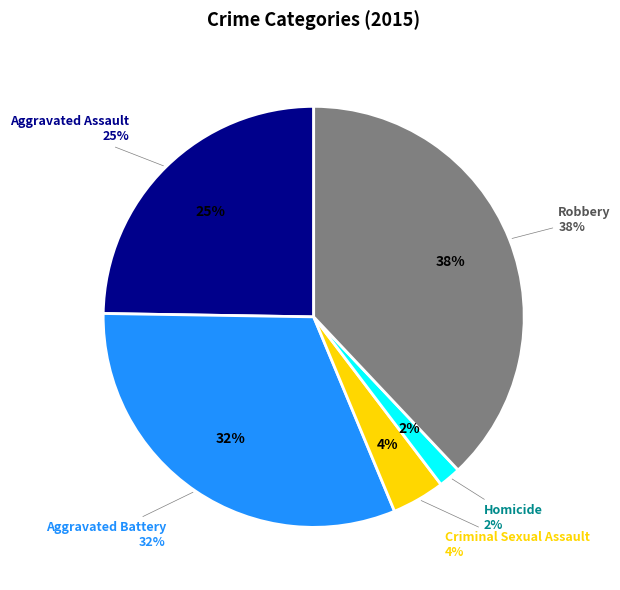

Which slice is the largest?

Robbery